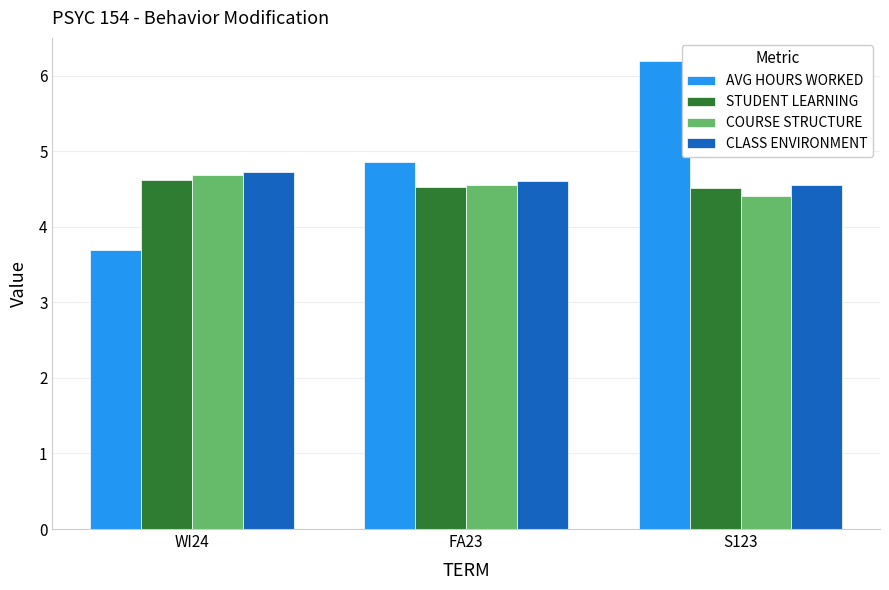

What is the label of the 2nd bar from the right?

FA23